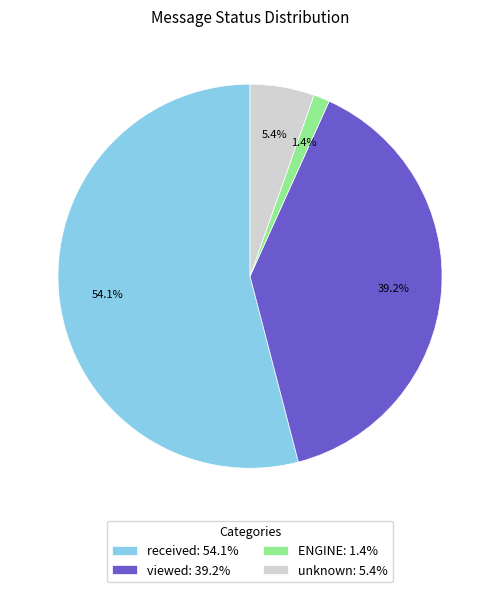

To the nearest percent, what is the combined percentage of unknown and ENGINE?

7%